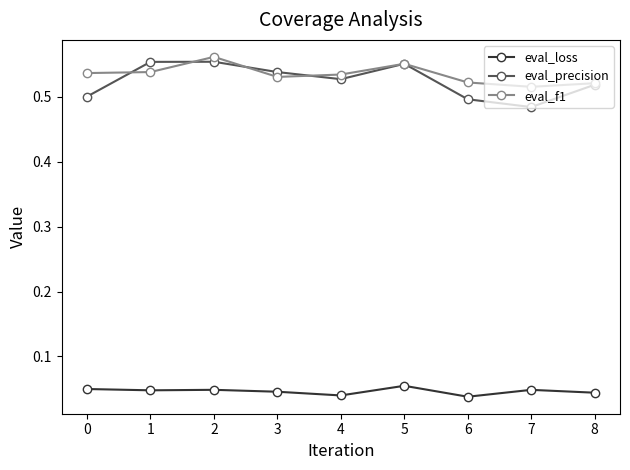

At how many categories does at least one series exceed 0?

9